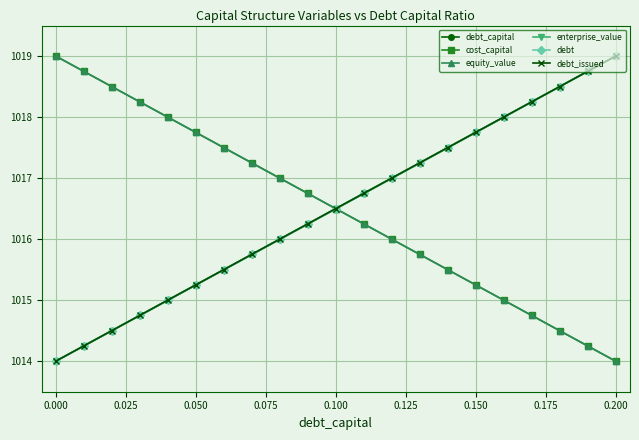

Is this an area chart (filled region under the line)?

No